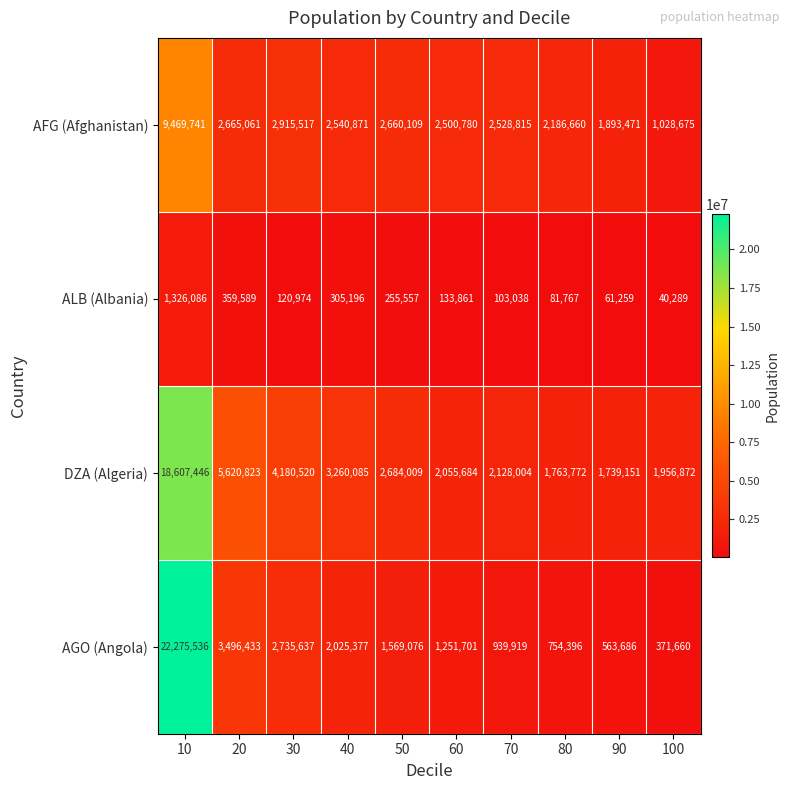

The DZA (Algeria) series shows 4680646 at 50. True or false?

False